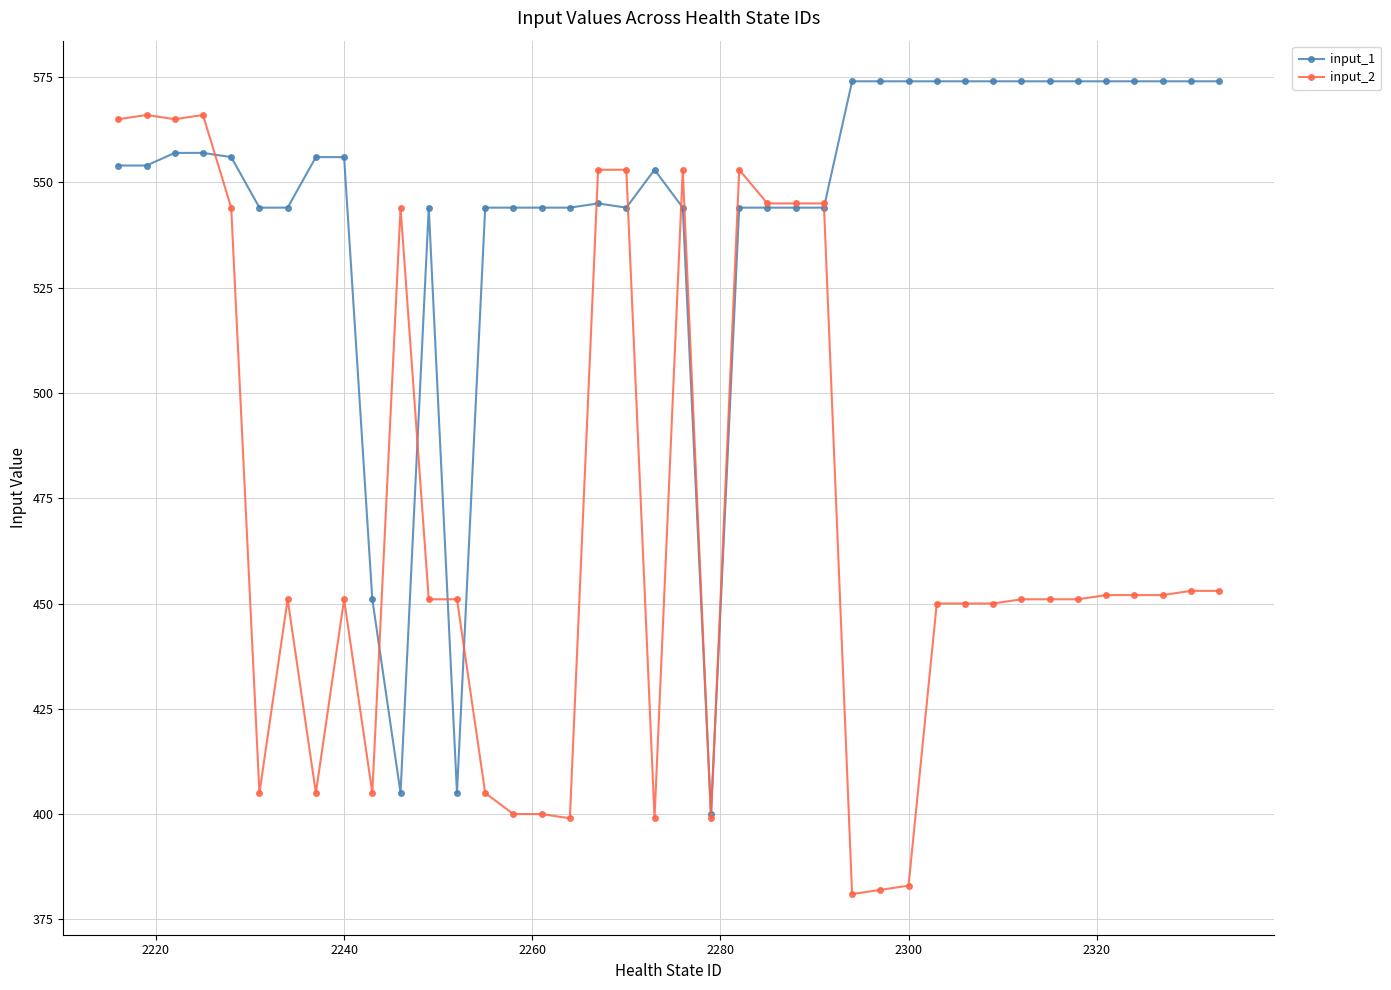

What is the maximum value shown in the chart?

574